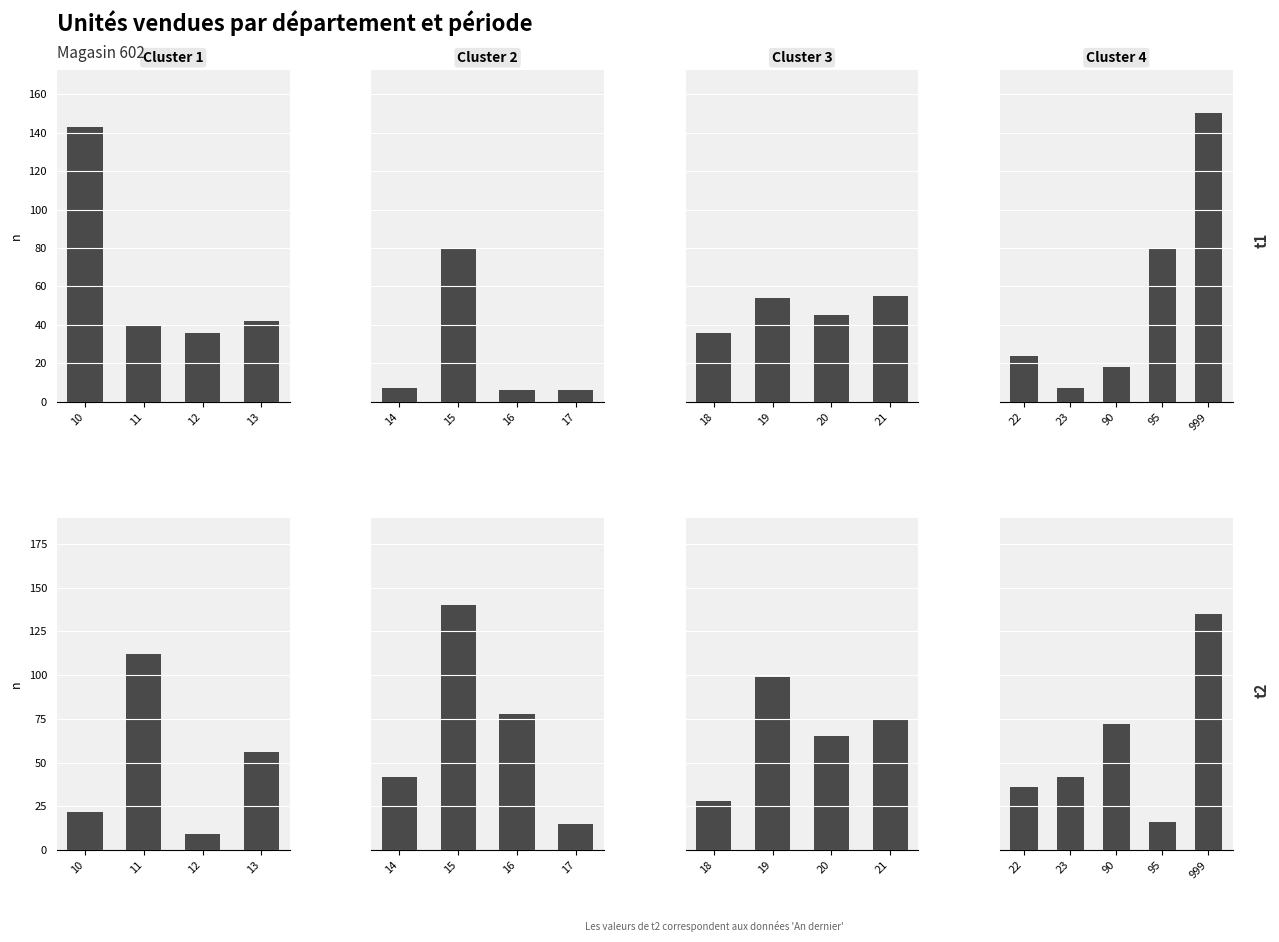

Which series has the largest total across all categories?

An dernier